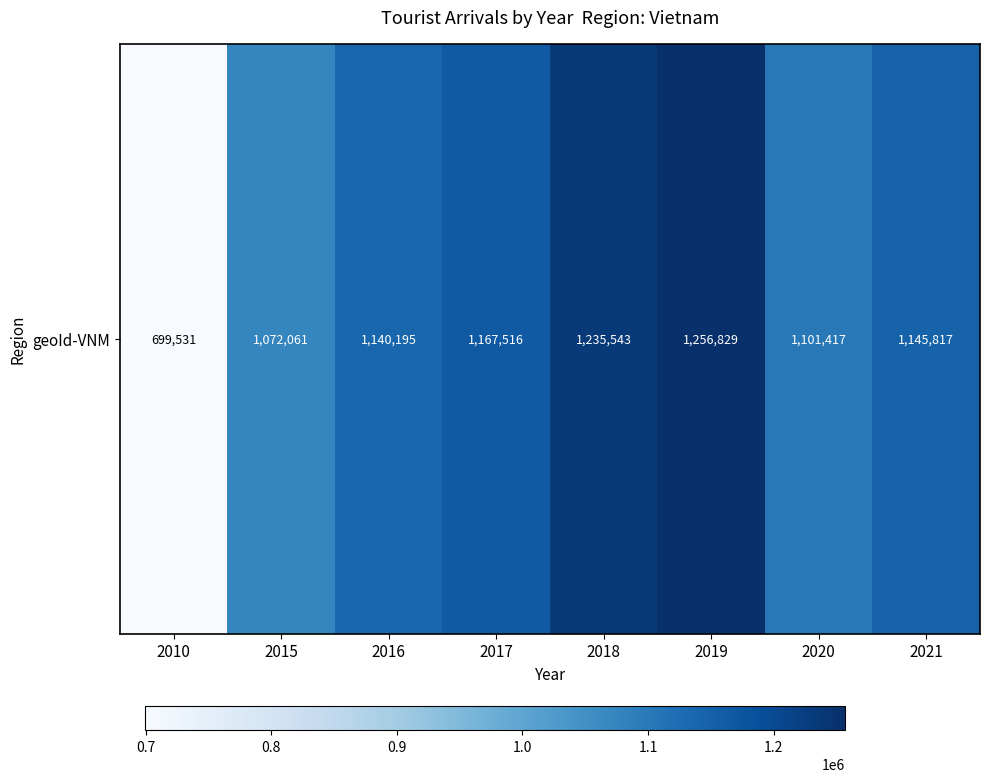

Reading left to right, list all the values displayed in this chart.

699531	1072061	1140195	1167516	1235543	1256829	1101417	1145817